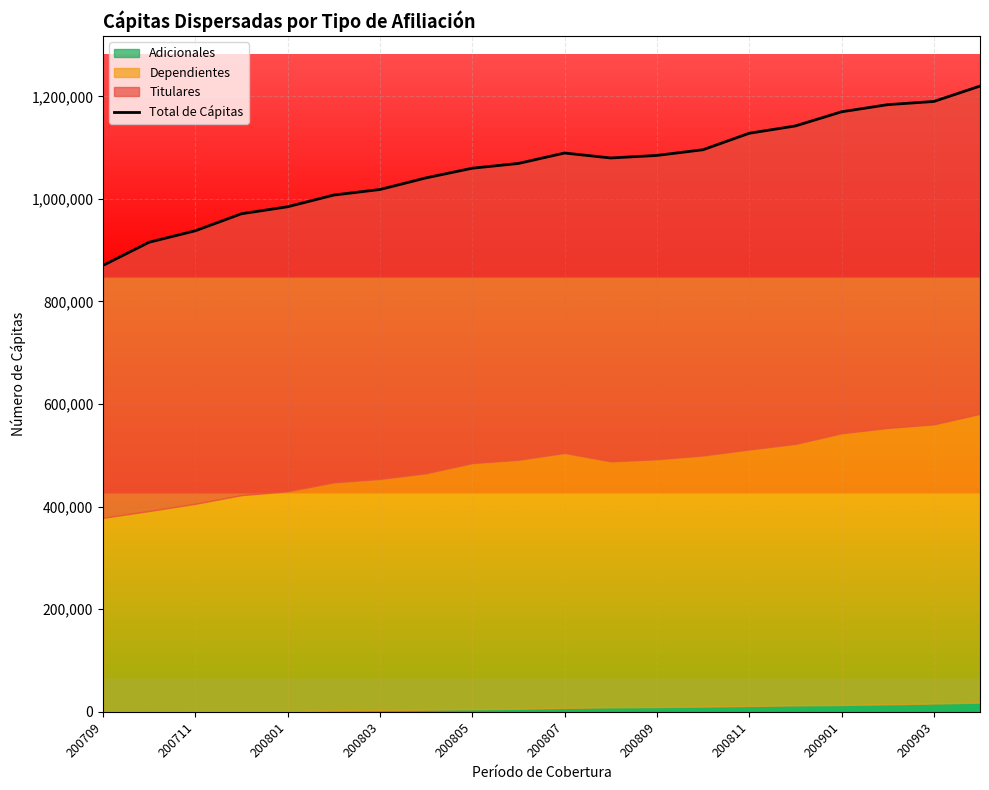

Reading left to right, what are all the values shown in this chart?

870326	915549	937872	971066	984699	1007525	1018338	1041019	1059838	1069121	1089472	1079776	1084760	1095863	1127983	1142221	1169817	1183742	1189965	1219954